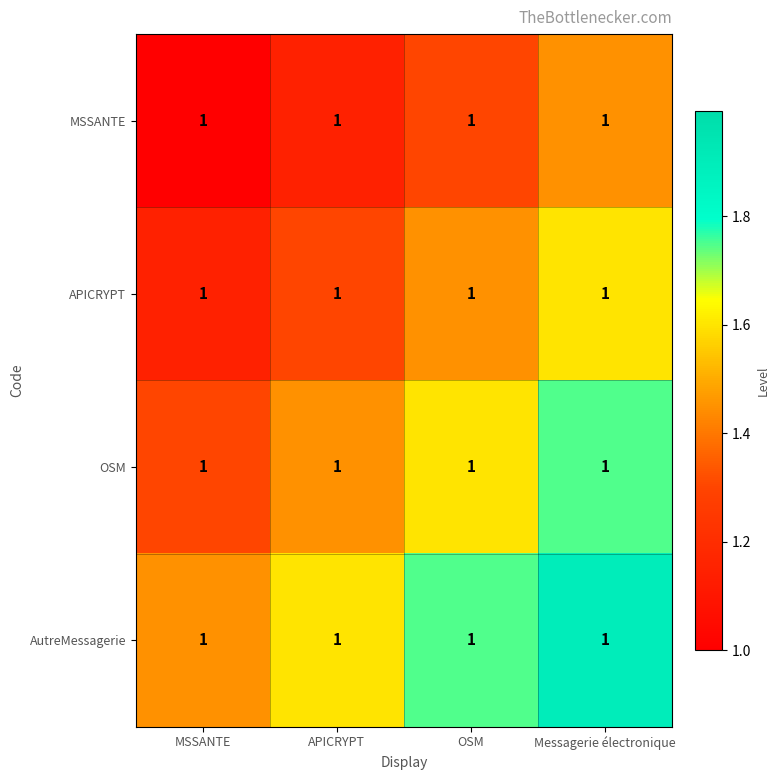

At which category is the sum across all series the highest?

Messagerie électronique